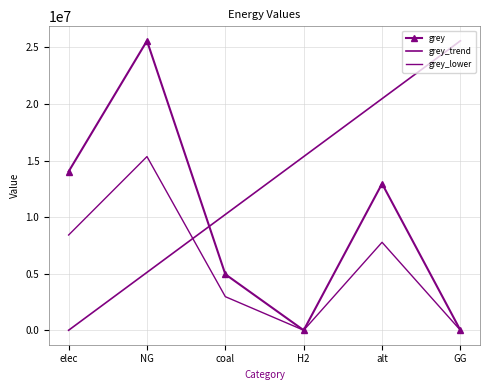

At which category is the sum across all series the highest?

NG